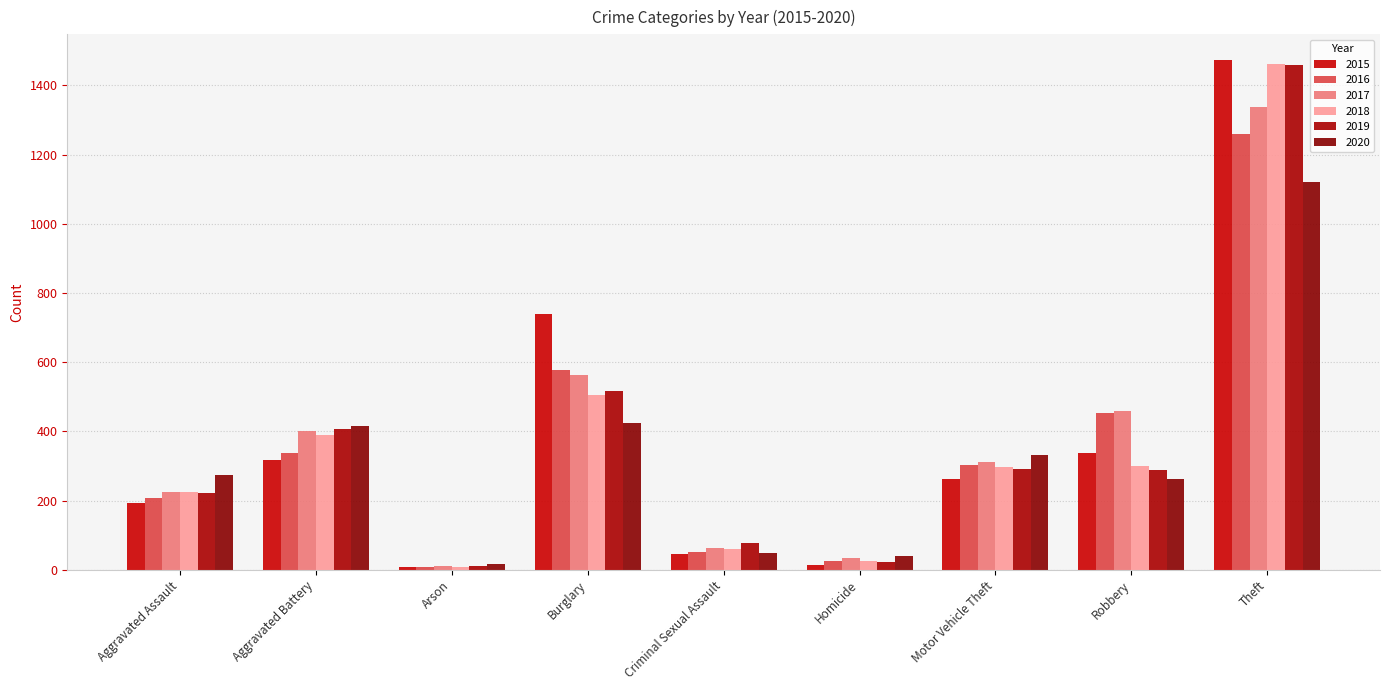

What is the value of the 2015 bar at the 3rd from the left?

9